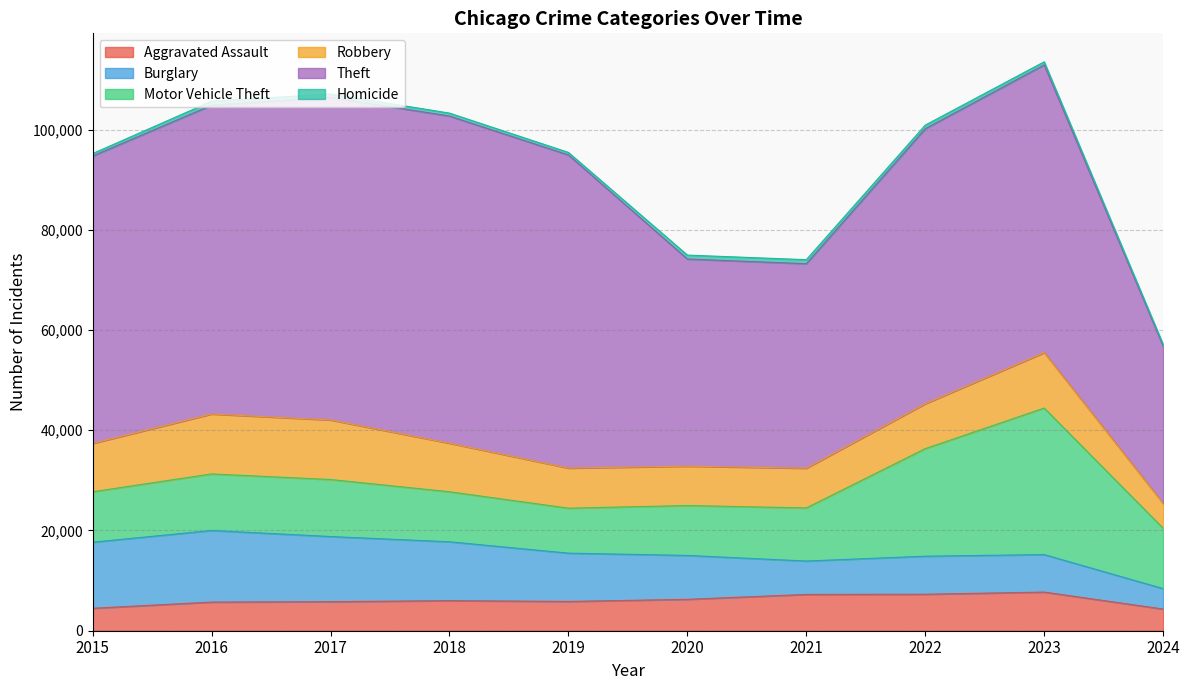

At how many categories does at least one series exceed 3636?

10